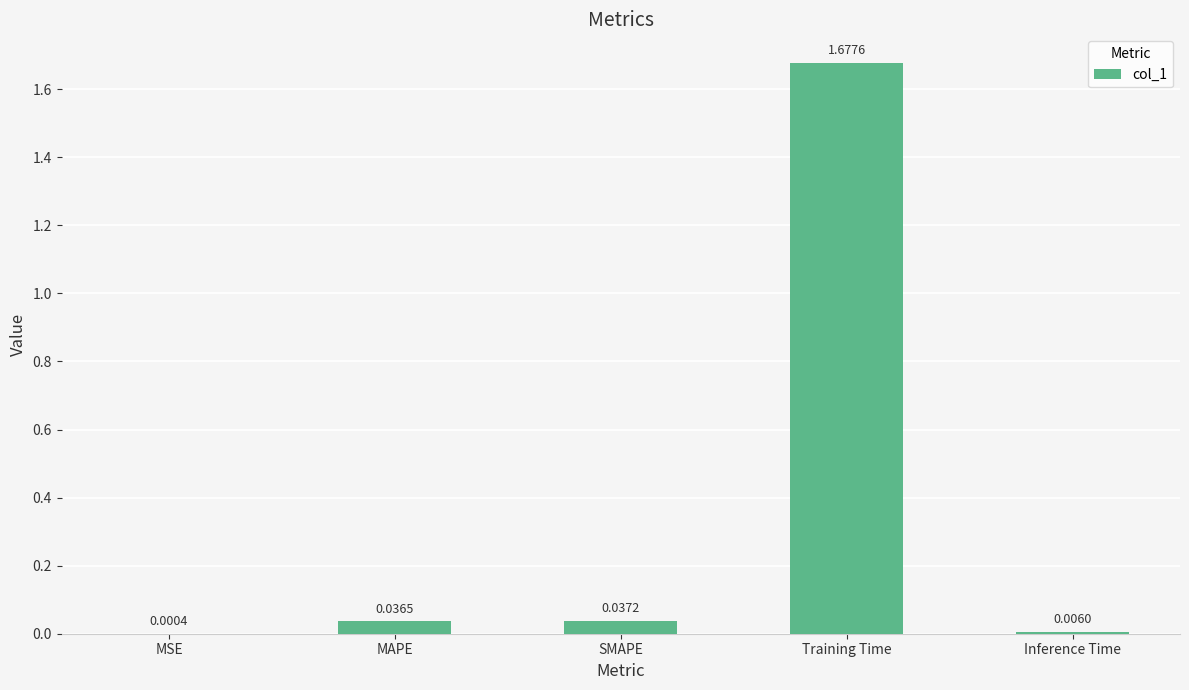

At which label is the value closest to 0?

MSE